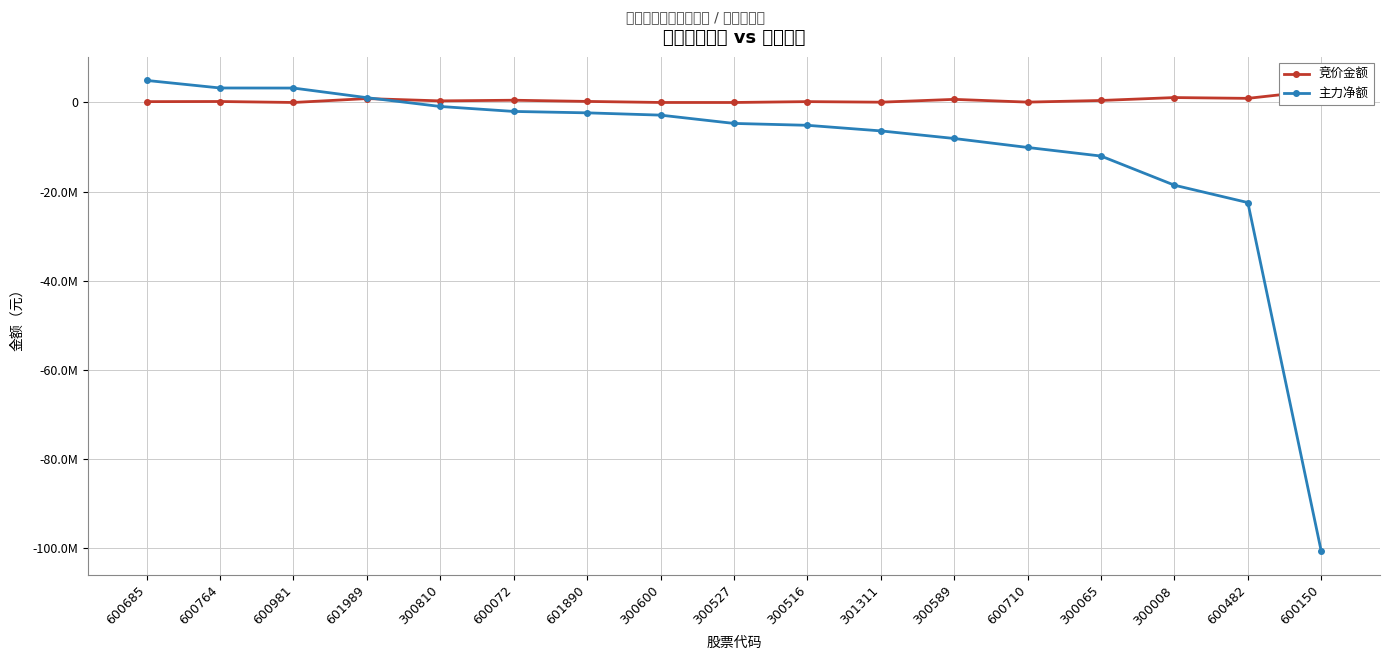

Which series ends up on top after the final intersection of 竞价金额 and 主力净额?

竞价金额